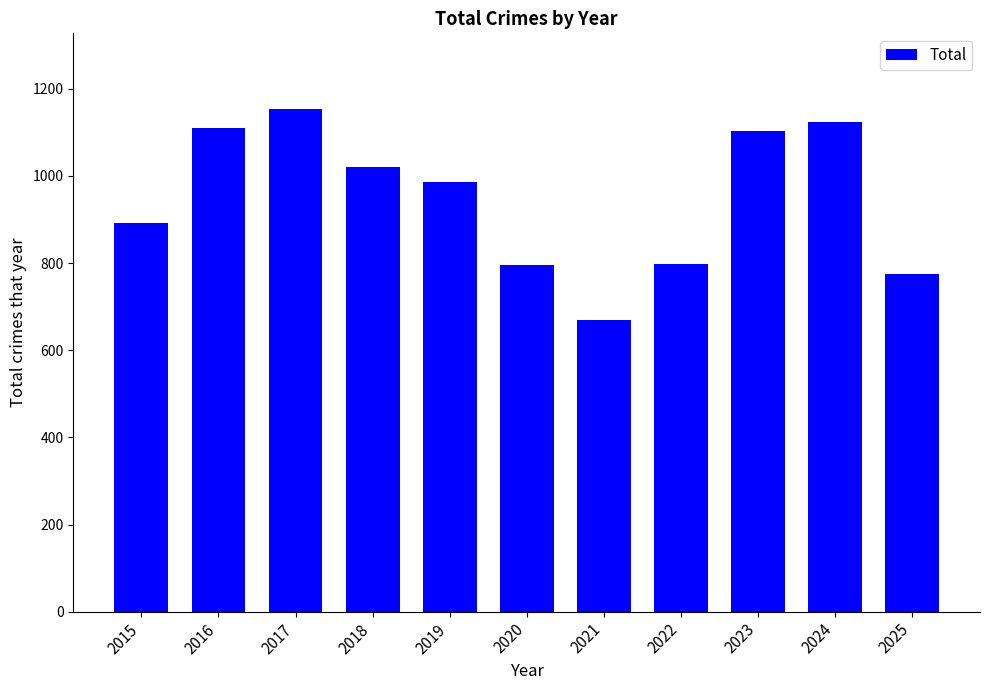

Approximately how many times larger is the value at 2017 compared to 2019?

1.2